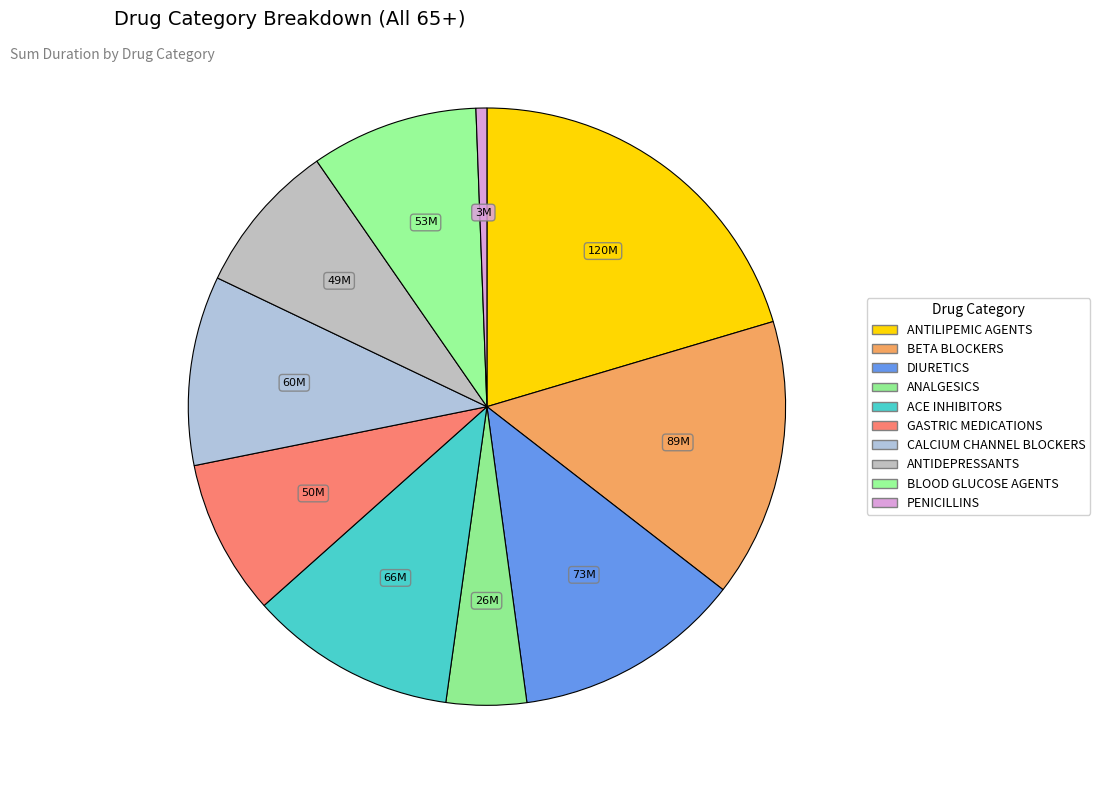

Rank the categories by value from highest to lowest.

[CV350] ANTILIPEMIC AGENTS, [CV100] BETA BLOCKERS/RELATED, [CV700] DIURETICS, [CV800] ACE INHIBITORS, [CV200] CALCIUM CHANNEL BLOCKERS, [HS500] BLOOD GLUCOSE REGULATION AGENTS, [GA900] GASTRIC MEDICATIONS, OTHER, [CN600] ANTIDEPRESSANTS, [CN100] ANALGESICS, [AM114] PENICILLINS AND BETA-LACTAM